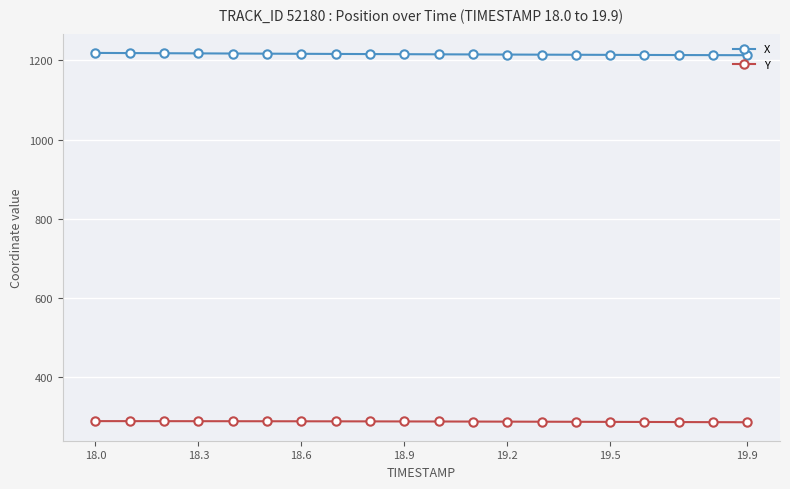

True or false: X and Y intersect in this chart.

False